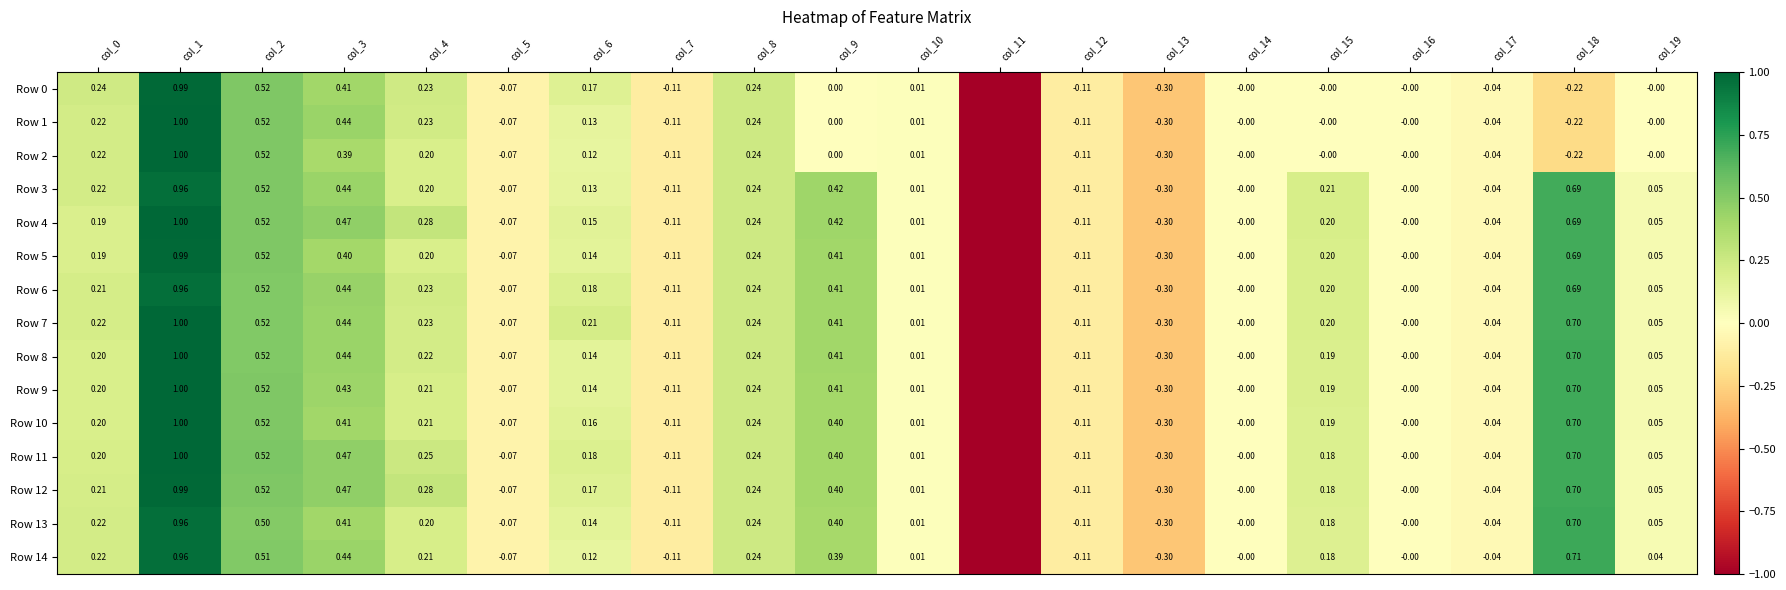

Is the value of Row 11 at col_6 greater than the value of Row 10 at col_15?

No